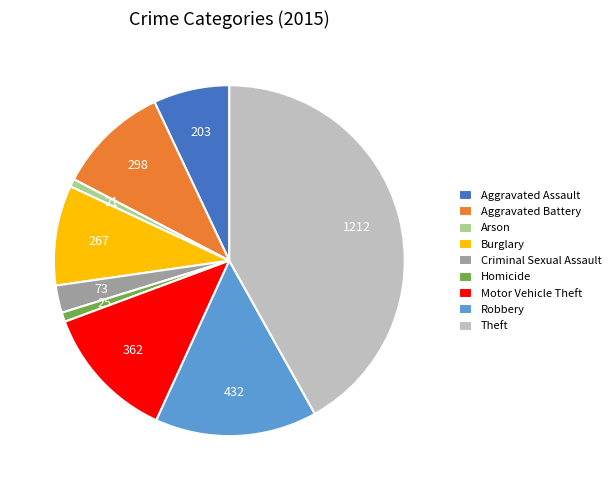

What is the largest slice in the pie chart?

Theft